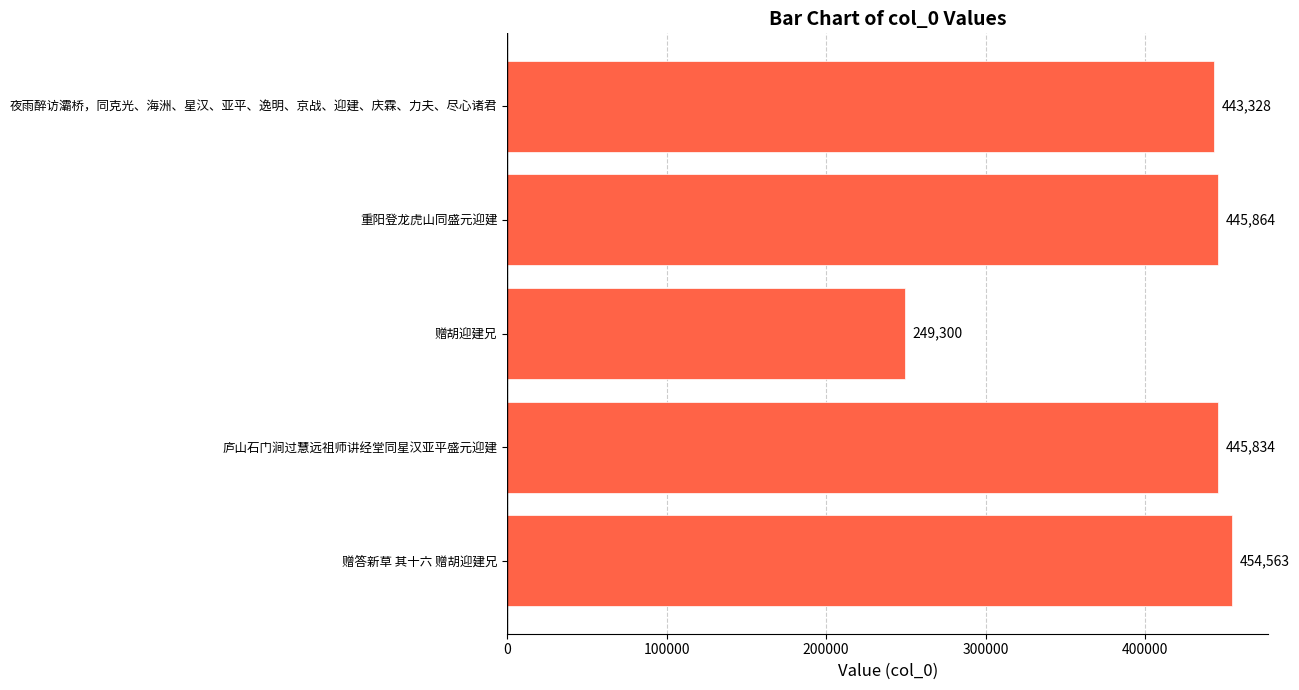

How many bars are there in total?

5